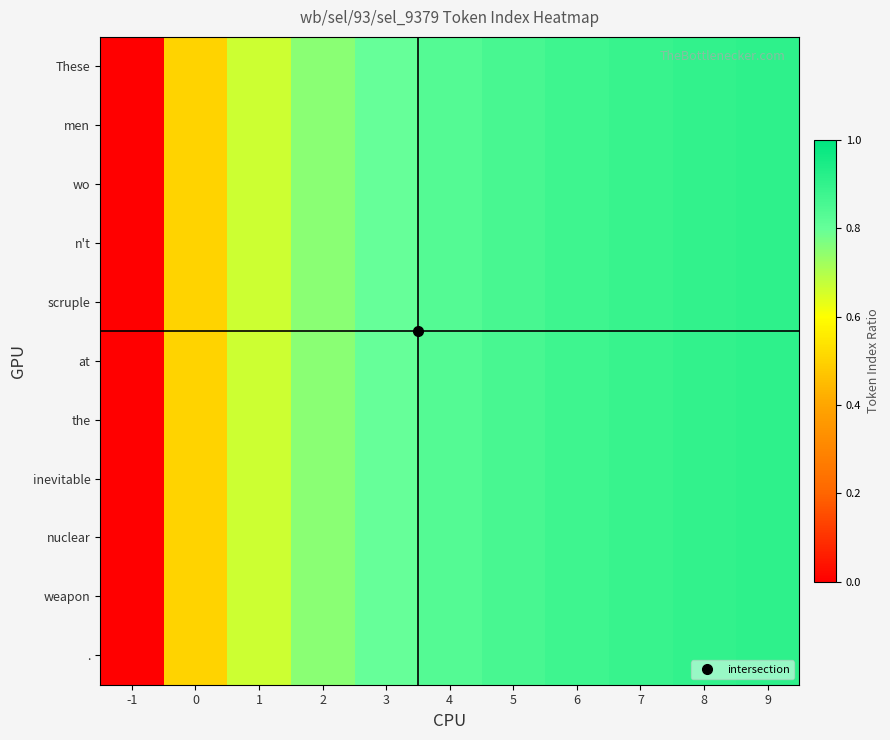

At 8, list the series in order from largest to smallest.

These, men, wo, n't, scruple, at, the, inevitable, nuclear, weapon, .